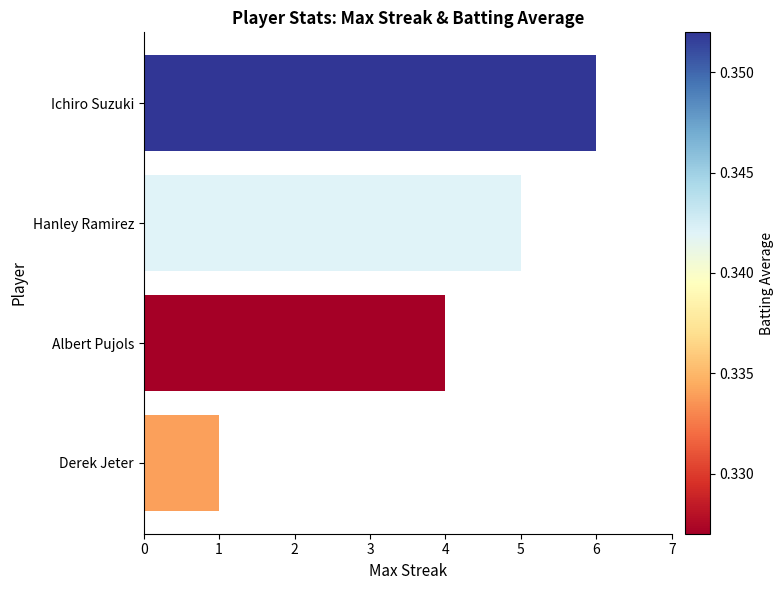

Reading top to bottom, extract all data points from this chart.

Ichiro Suzuki=6	Hanley Ramirez=5	Albert Pujols=4	Derek Jeter=1